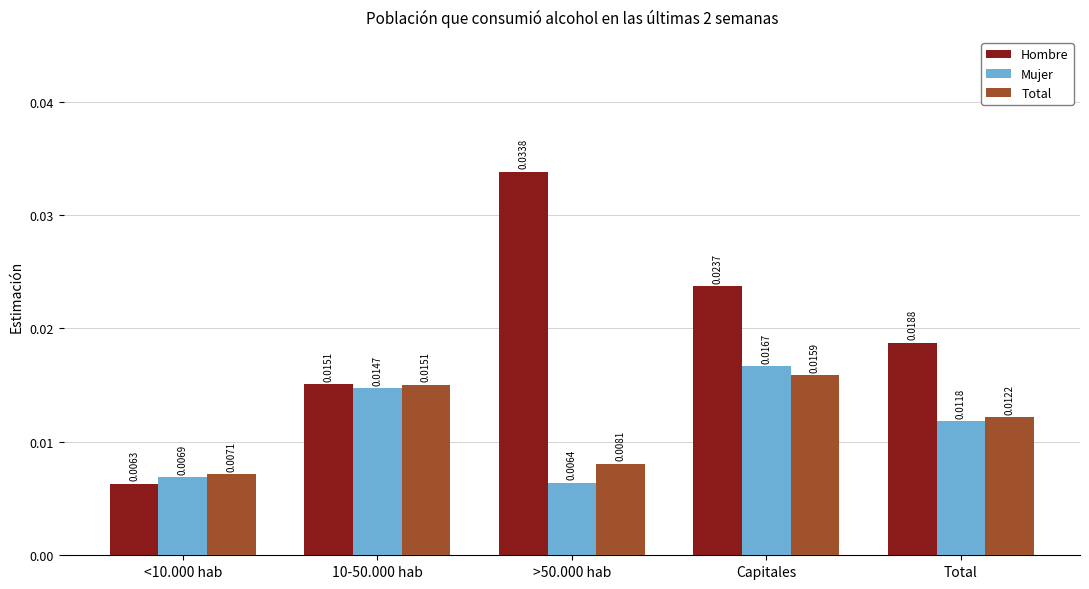

Which series has the largest total across all categories?

Hombre